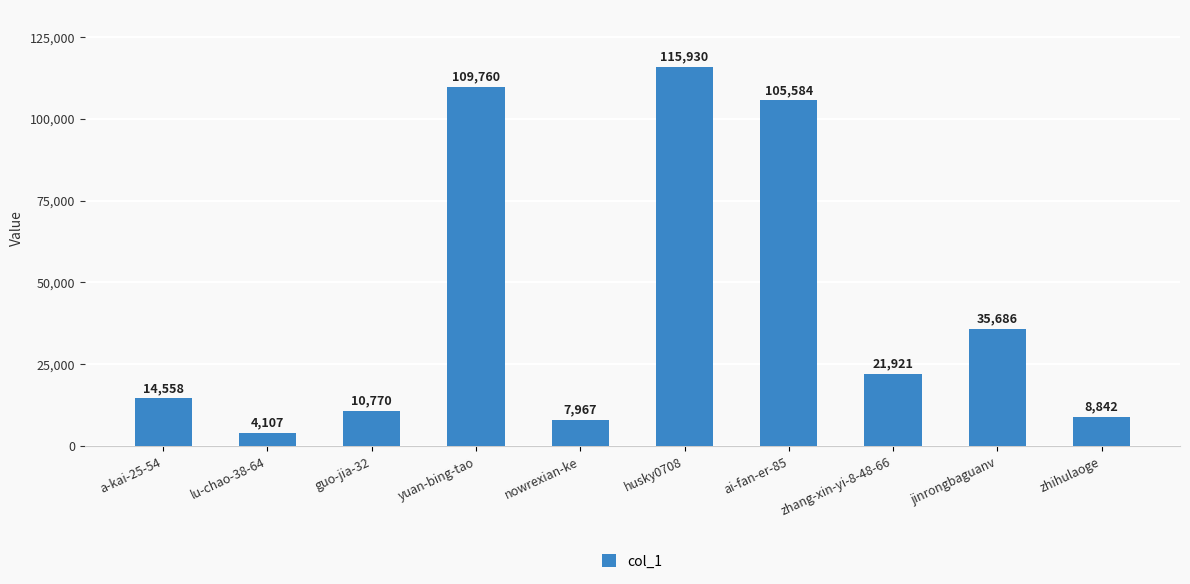

What is the value of the 7th bar from the left?

105584